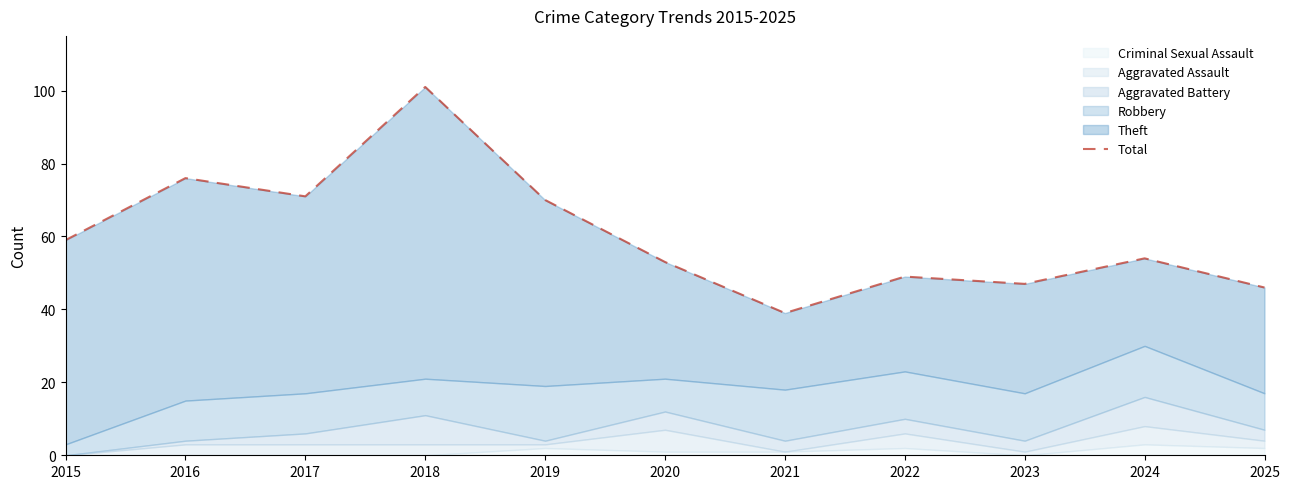

What is the sum of the values at 2022 and 2019?

119